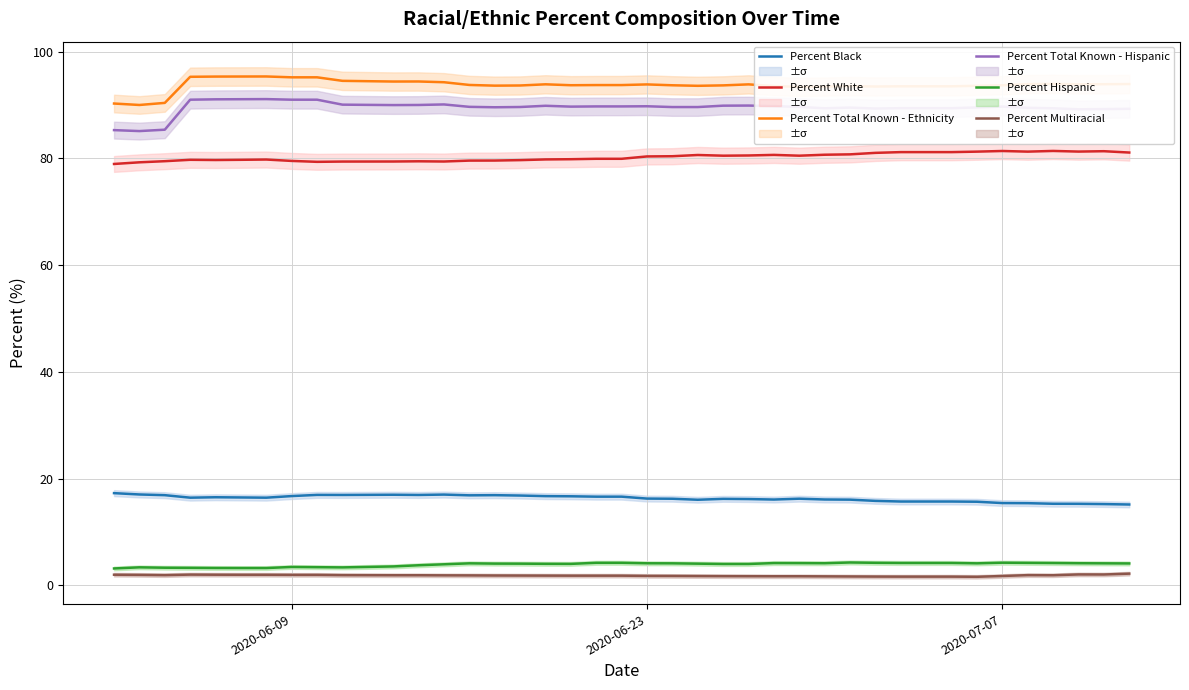

True or false: Percent White and Percent Hispanic cross at least once.

False